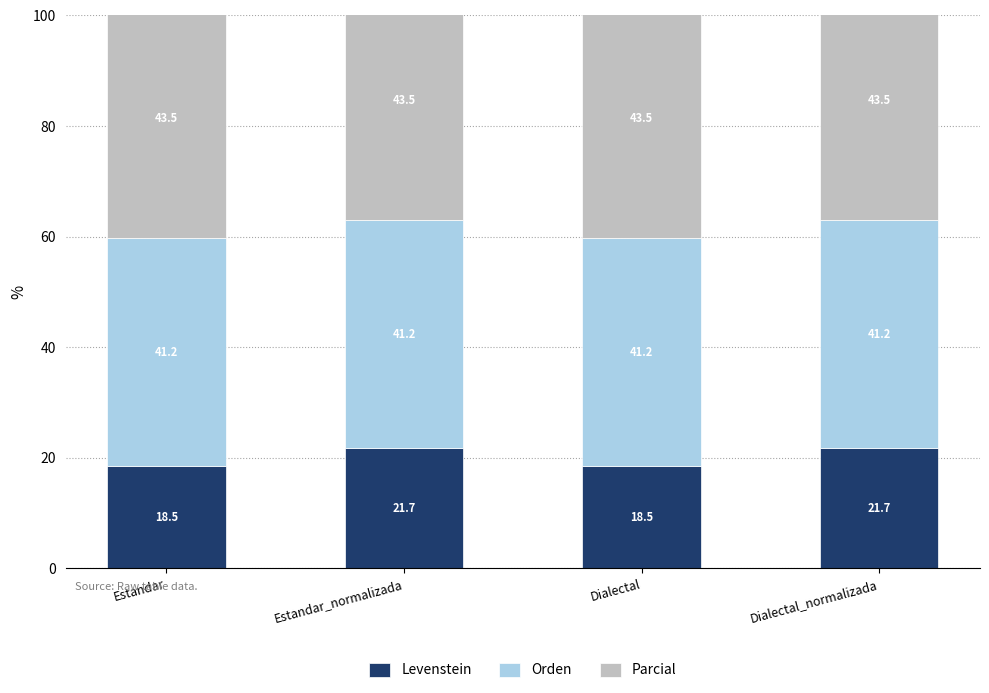

At which category does the chart reach its peak across all series?

Estandar